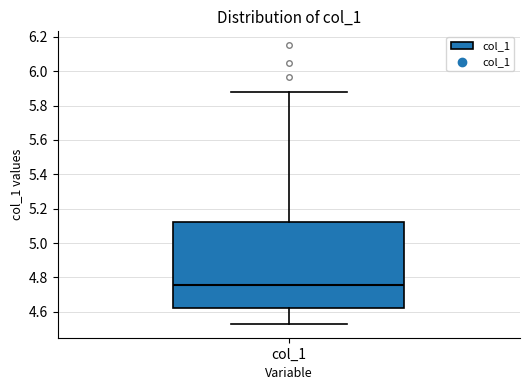

Where does the upper whisker of the box for col_1 end on the y-axis? The values are not printed on the chart, so give them approximately, as read against the axis.

5.88